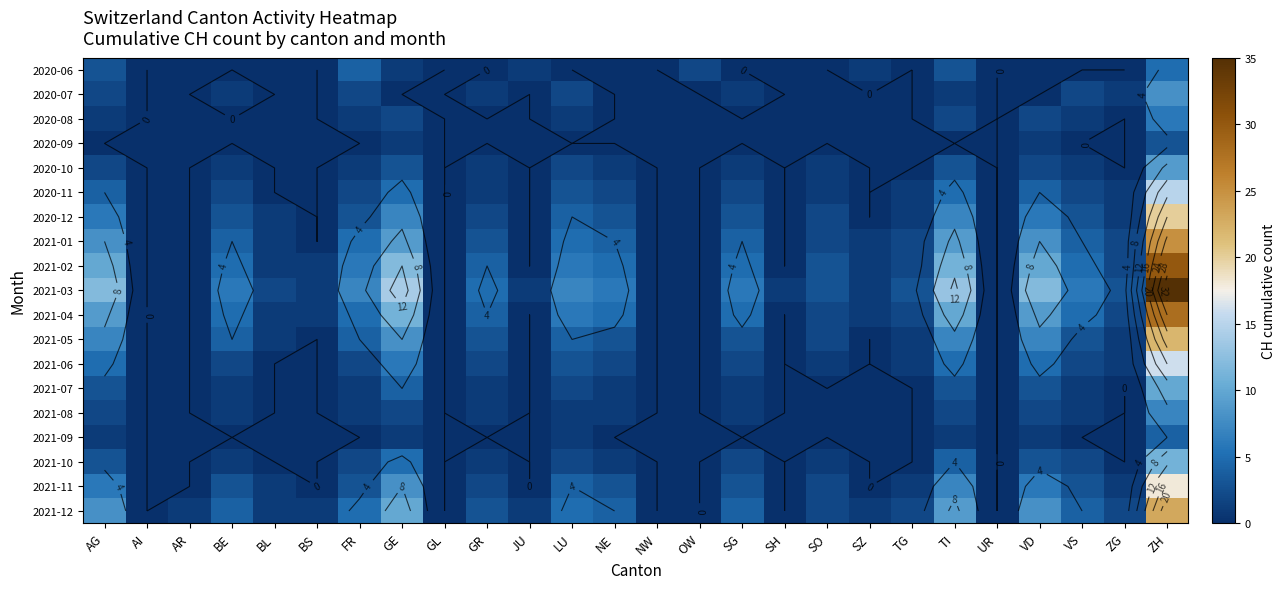

Rank the series at UR from highest to lowest value.

2020-06, 2020-07, 2020-08, 2020-09, 2020-10, 2020-11, 2020-12, 2021-01, 2021-02, 2021-03, 2021-04, 2021-05, 2021-06, 2021-07, 2021-08, 2021-09, 2021-10, 2021-11, 2021-12